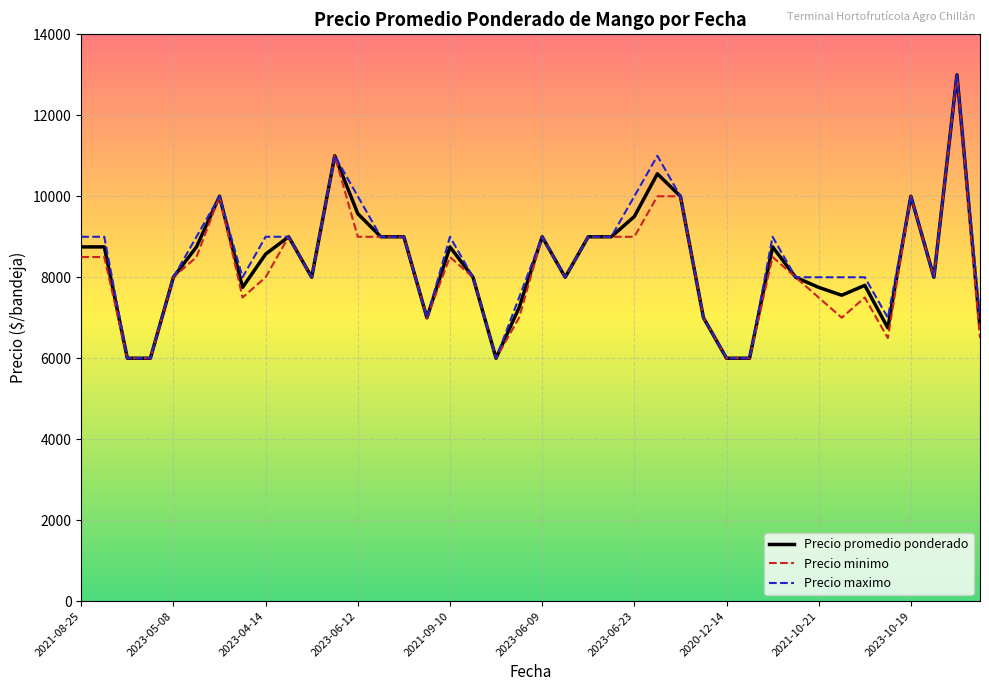

What is the minimum value for Precio minimo?

6000